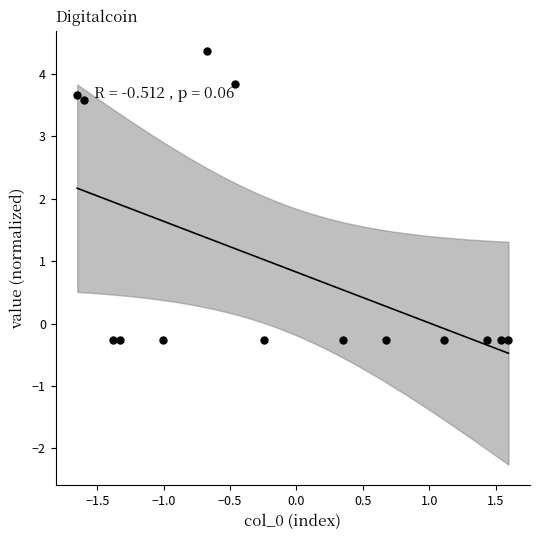

What Y value in the scatter plot is closest to 2?

3.6